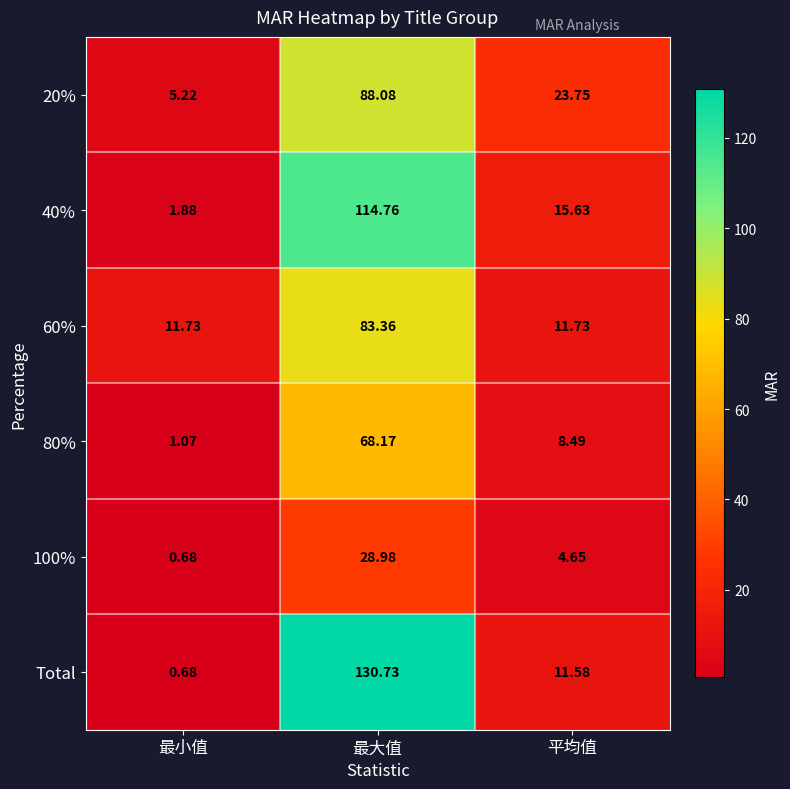

Where does the 100% series first go above 4?

最大值